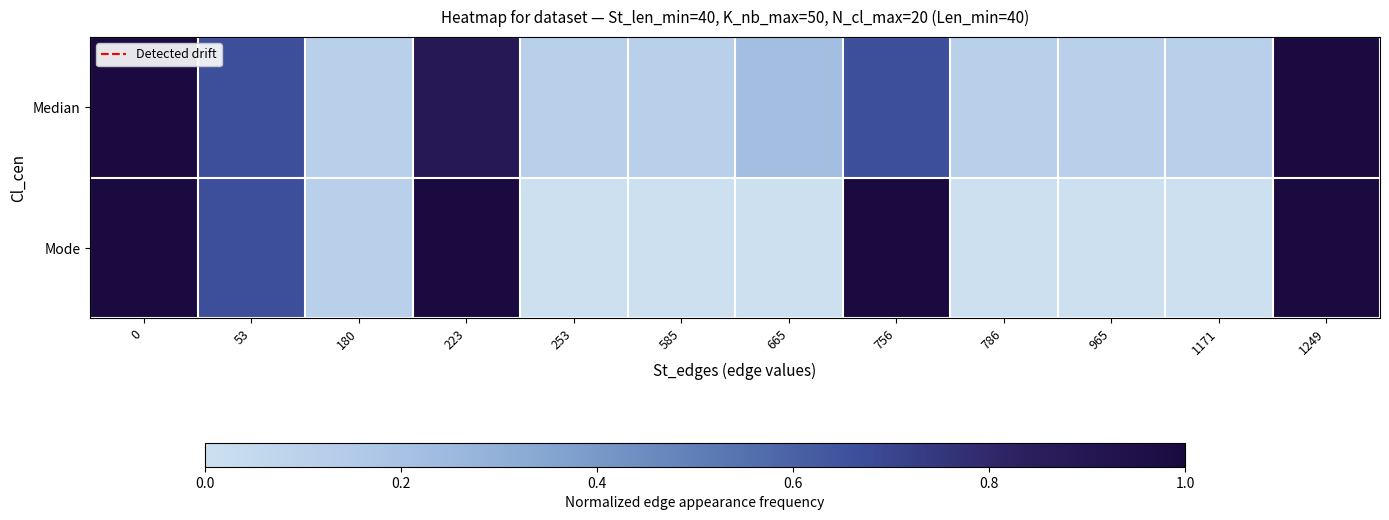

List the series in order of their overall mean, highest first.

Median, Mode